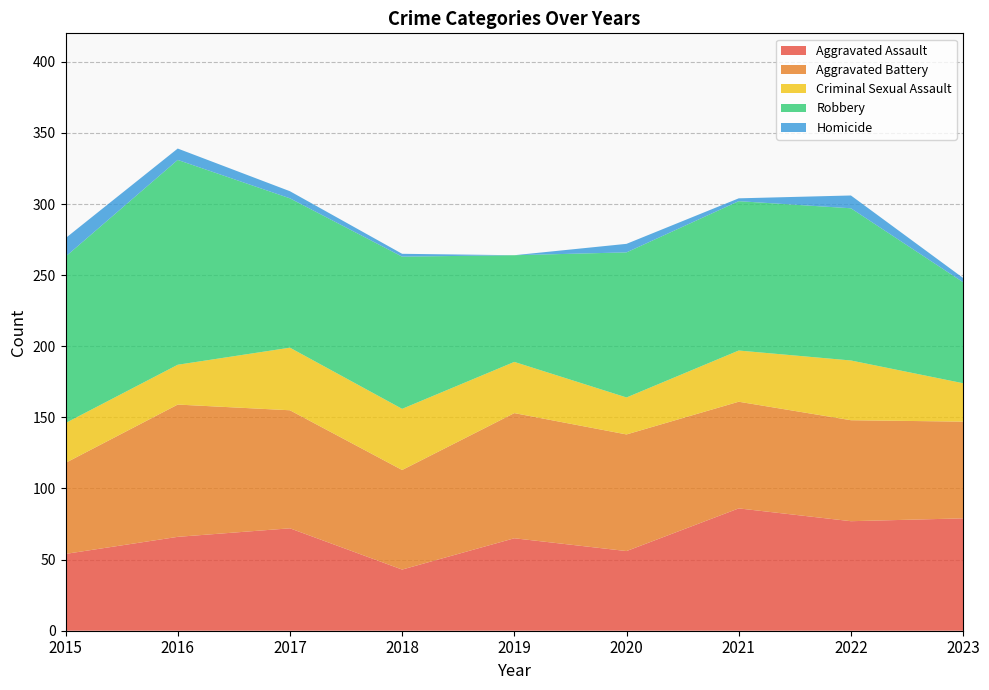

Reading left to right, extract all data points from this chart.

Aggravated Assault: 2015=54	2016=66	2017=72	2018=43	2019=65	2020=56	2021=86	2022=77	2023=79
Aggravated Battery: 2015=64	2016=93	2017=83	2018=70	2019=88	2020=82	2021=75	2022=71	2023=68
Criminal Sexual Assault: 2015=28	2016=28	2017=44	2018=43	2019=36	2020=26	2021=36	2022=42	2023=27
Robbery: 2015=117	2016=144	2017=105	2018=107	2019=75	2020=102	2021=105	2022=107	2023=71
Homicide: 2015=13	2016=8	2017=5	2018=2	2019=0	2020=6	2021=2	2022=9	2023=3